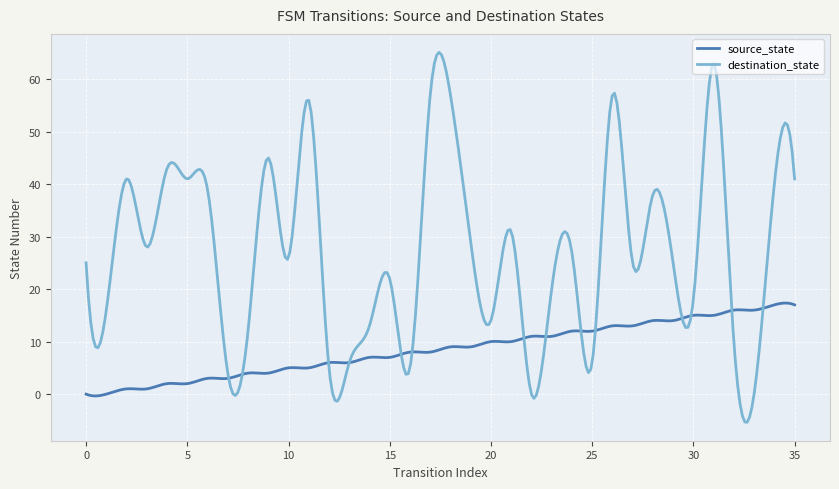

What is the highest value of the source_state series?

17.3